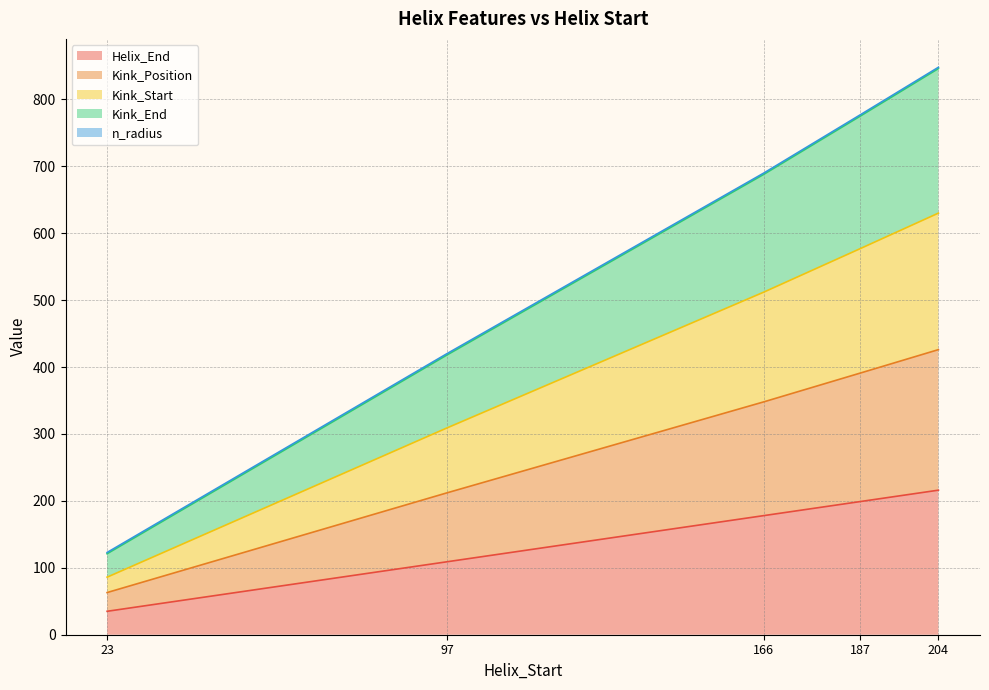

What is the lowest value of the Helix_End series?

35.0